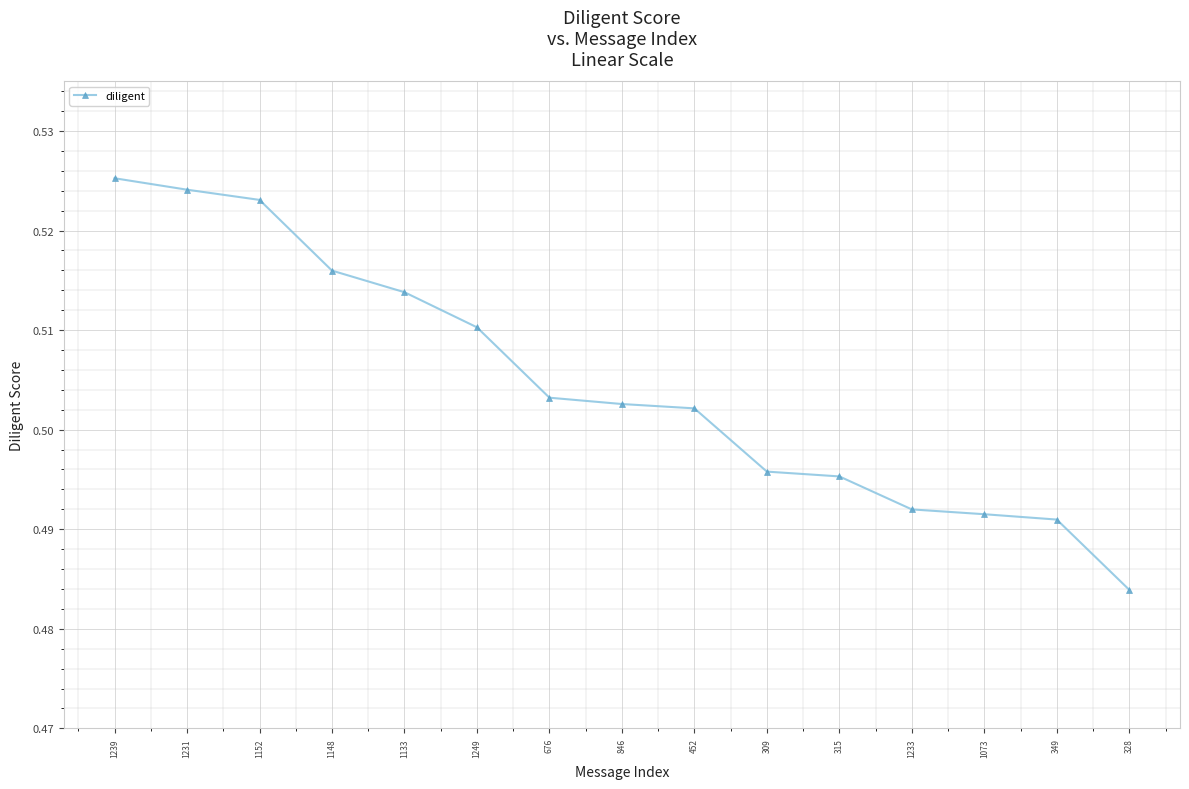

What is the sum of all values?

7.6